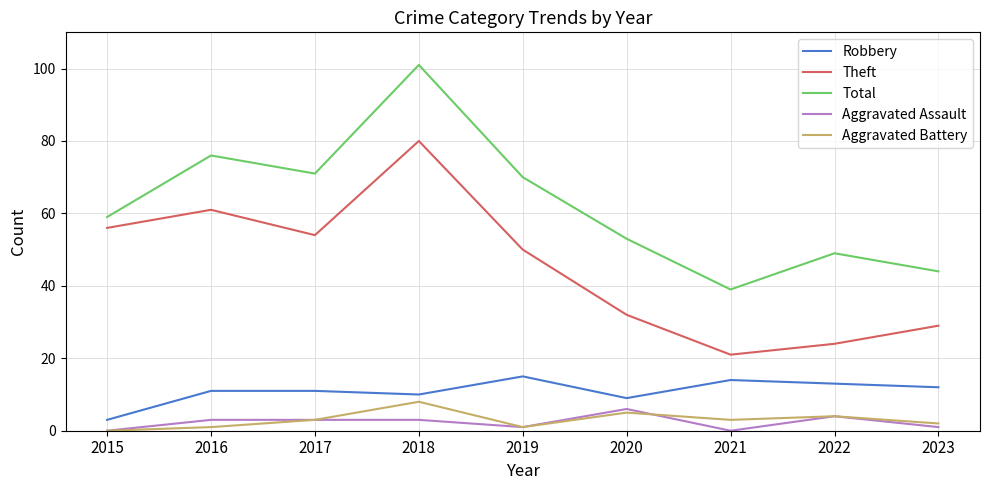

What is the difference between the highest and lowest values at 2015?

59